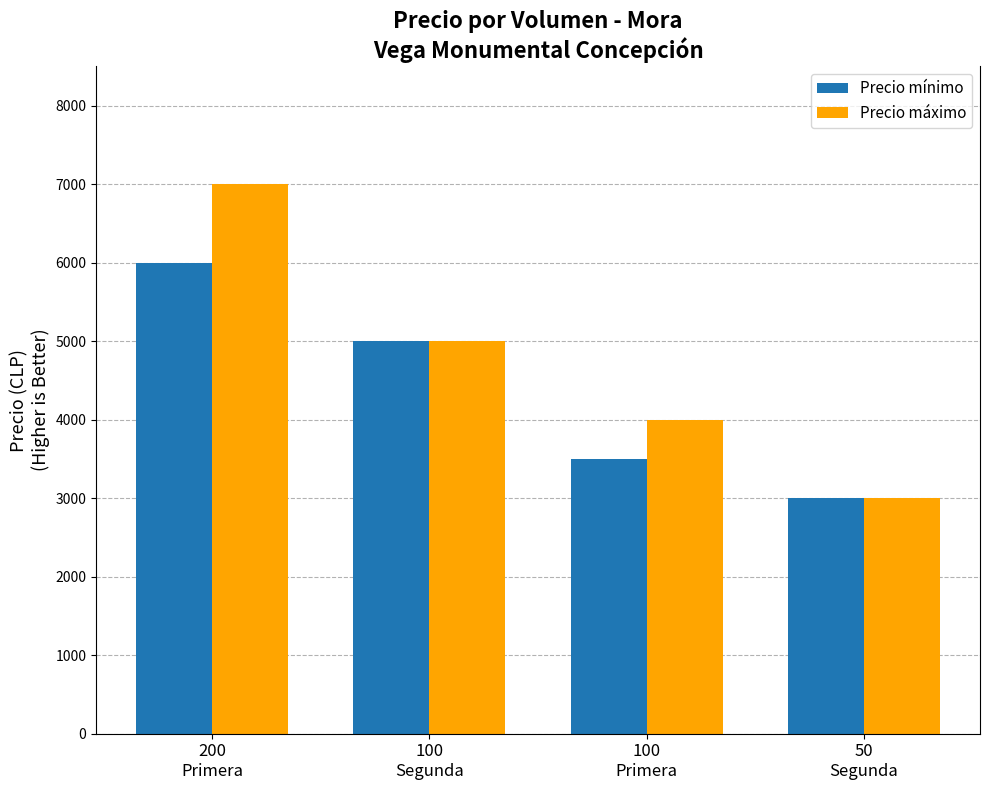

Reading right to left, what are all the values shown in this chart?

Precio mínimo: 3000	3500	5000	6000
Precio máximo: 3000	4000	5000	7000